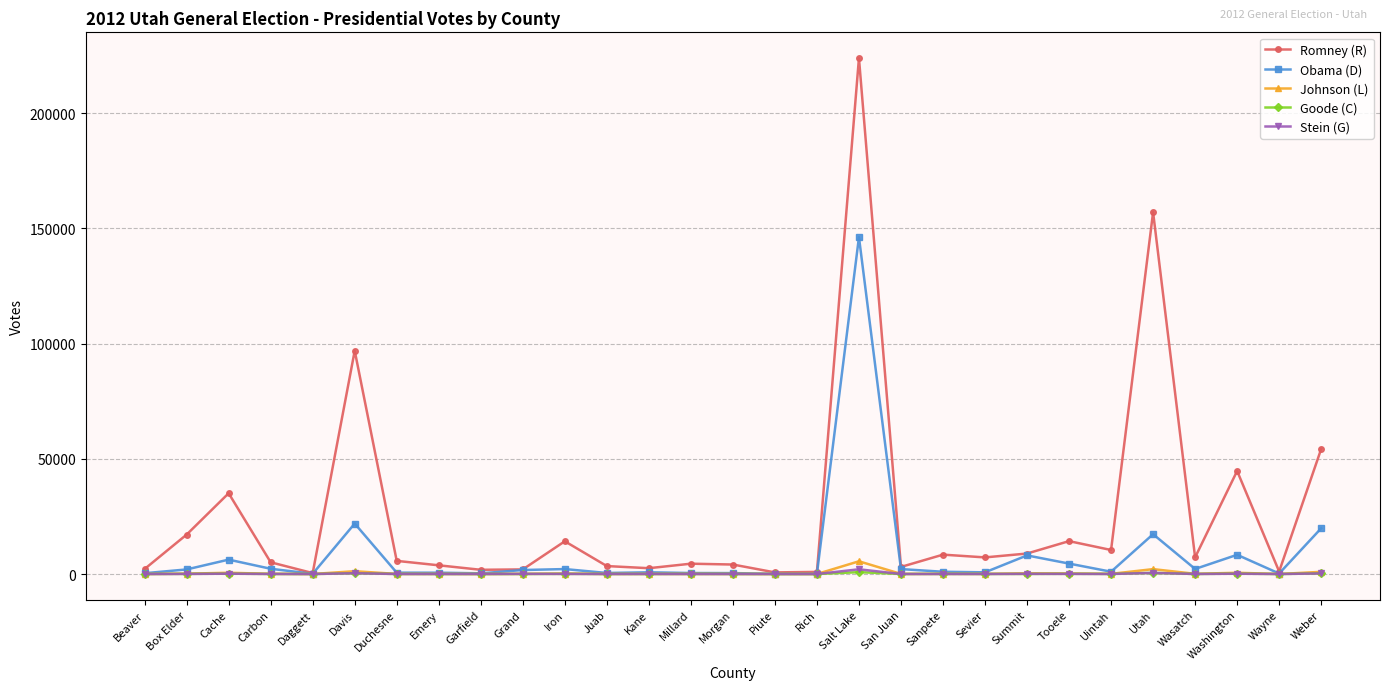

Which series has the widest spread of values?

Romney (R)